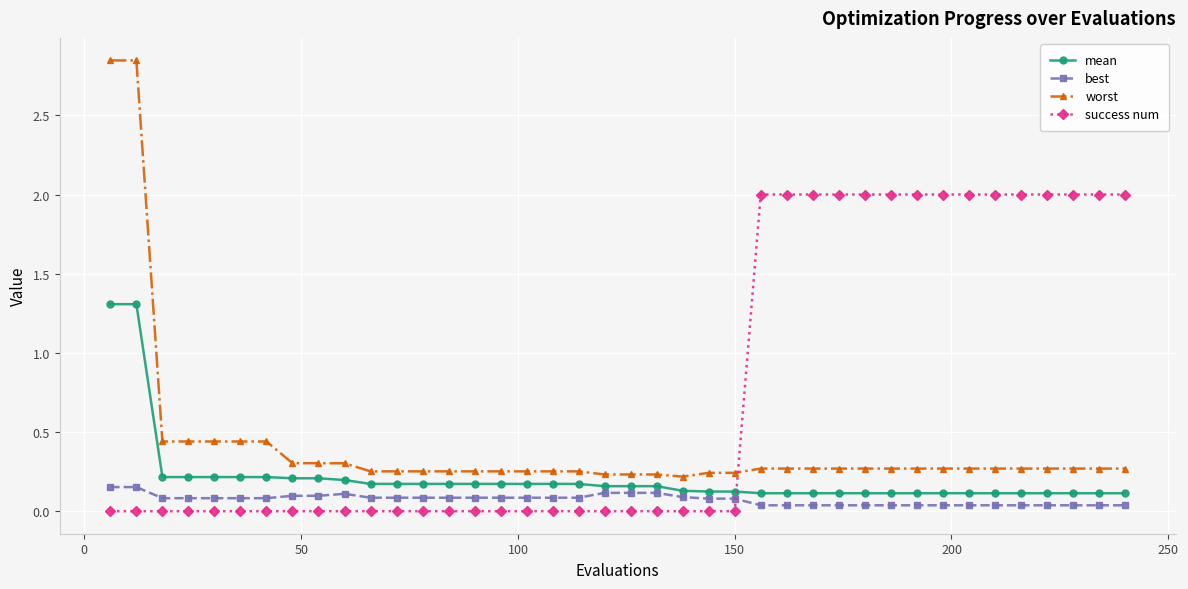

True or false: best and success num intersect in this chart.

True